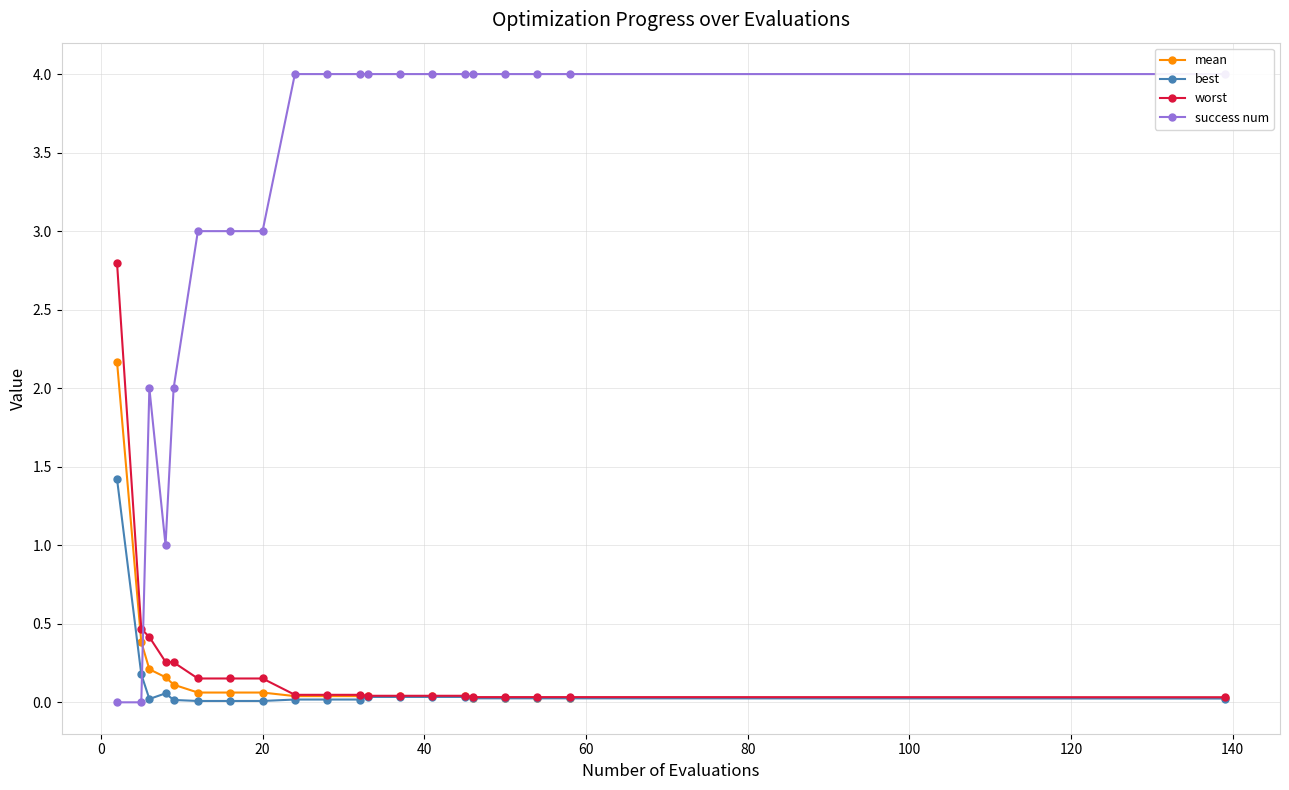

True or false: best and mean cross at least once.

False